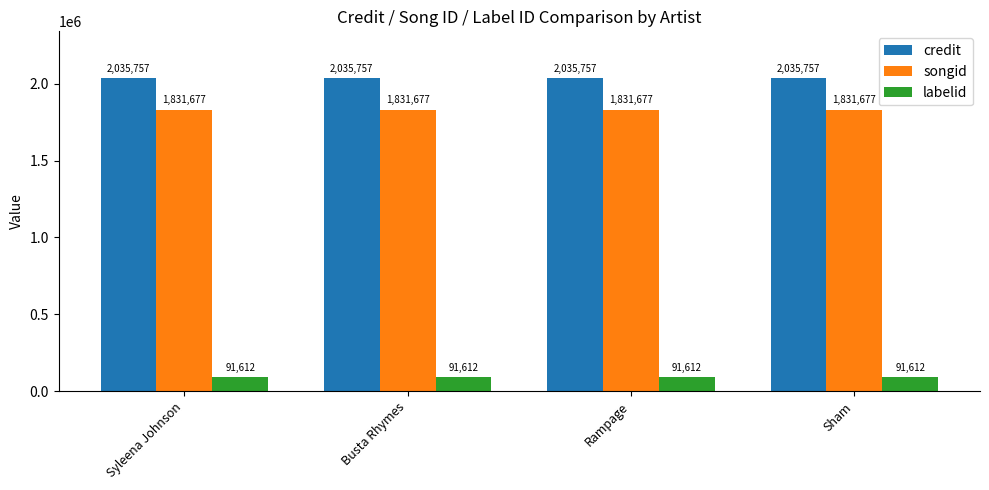

Which series has the largest total across all categories?

credit